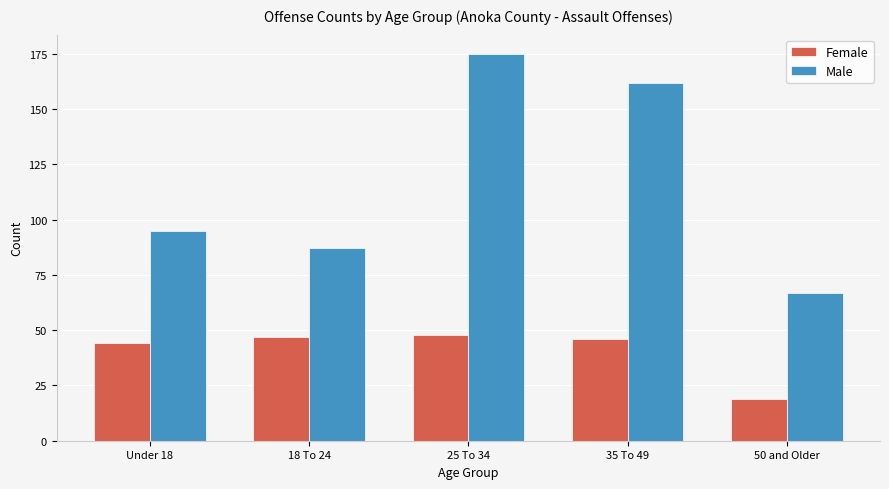

What is the maximum value shown in the chart?

175